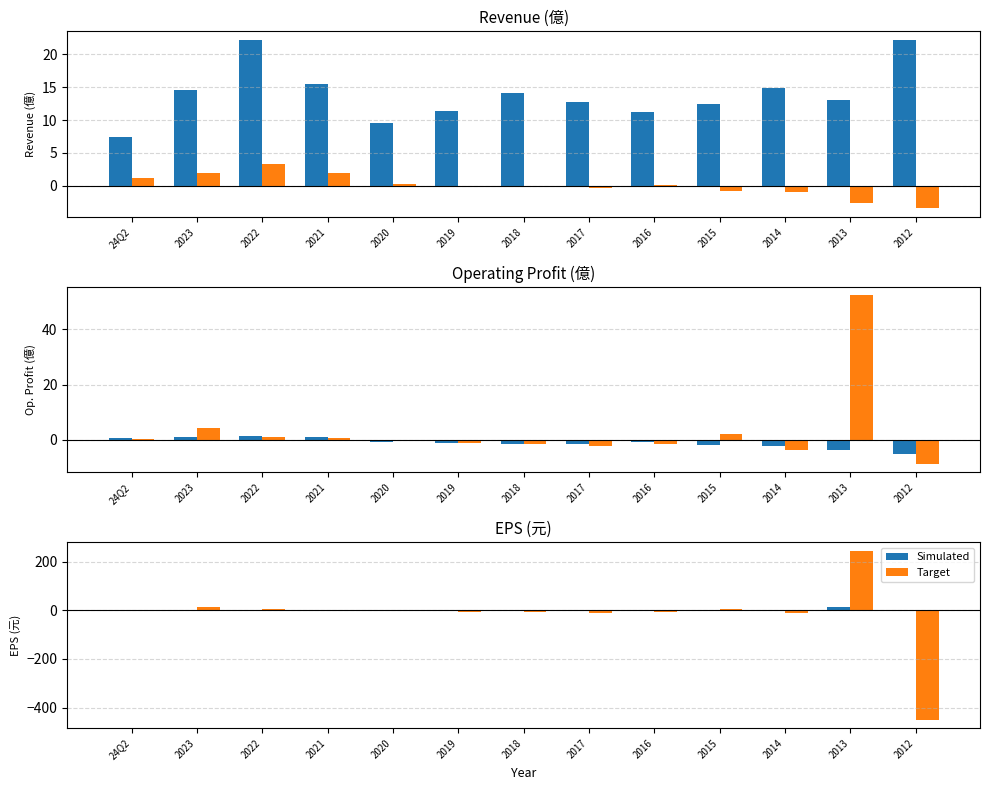

How many categories are shown in the chart?

13